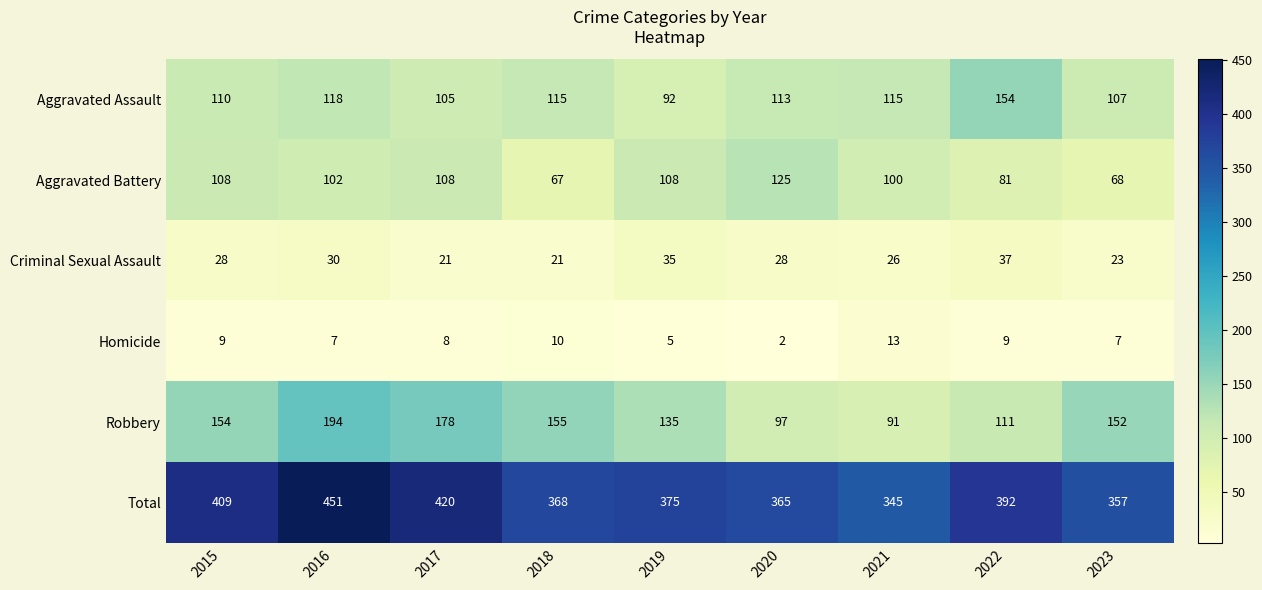

Rank the series at 2015 from lowest to highest value.

Homicide, Criminal Sexual Assault, Aggravated Battery, Aggravated Assault, Robbery, Total